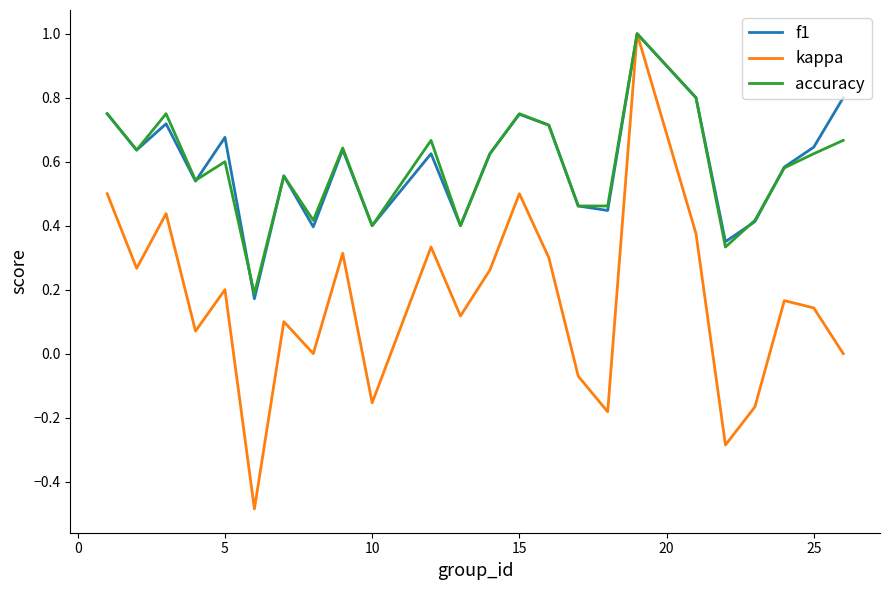

Which series has the widest spread of values?

kappa